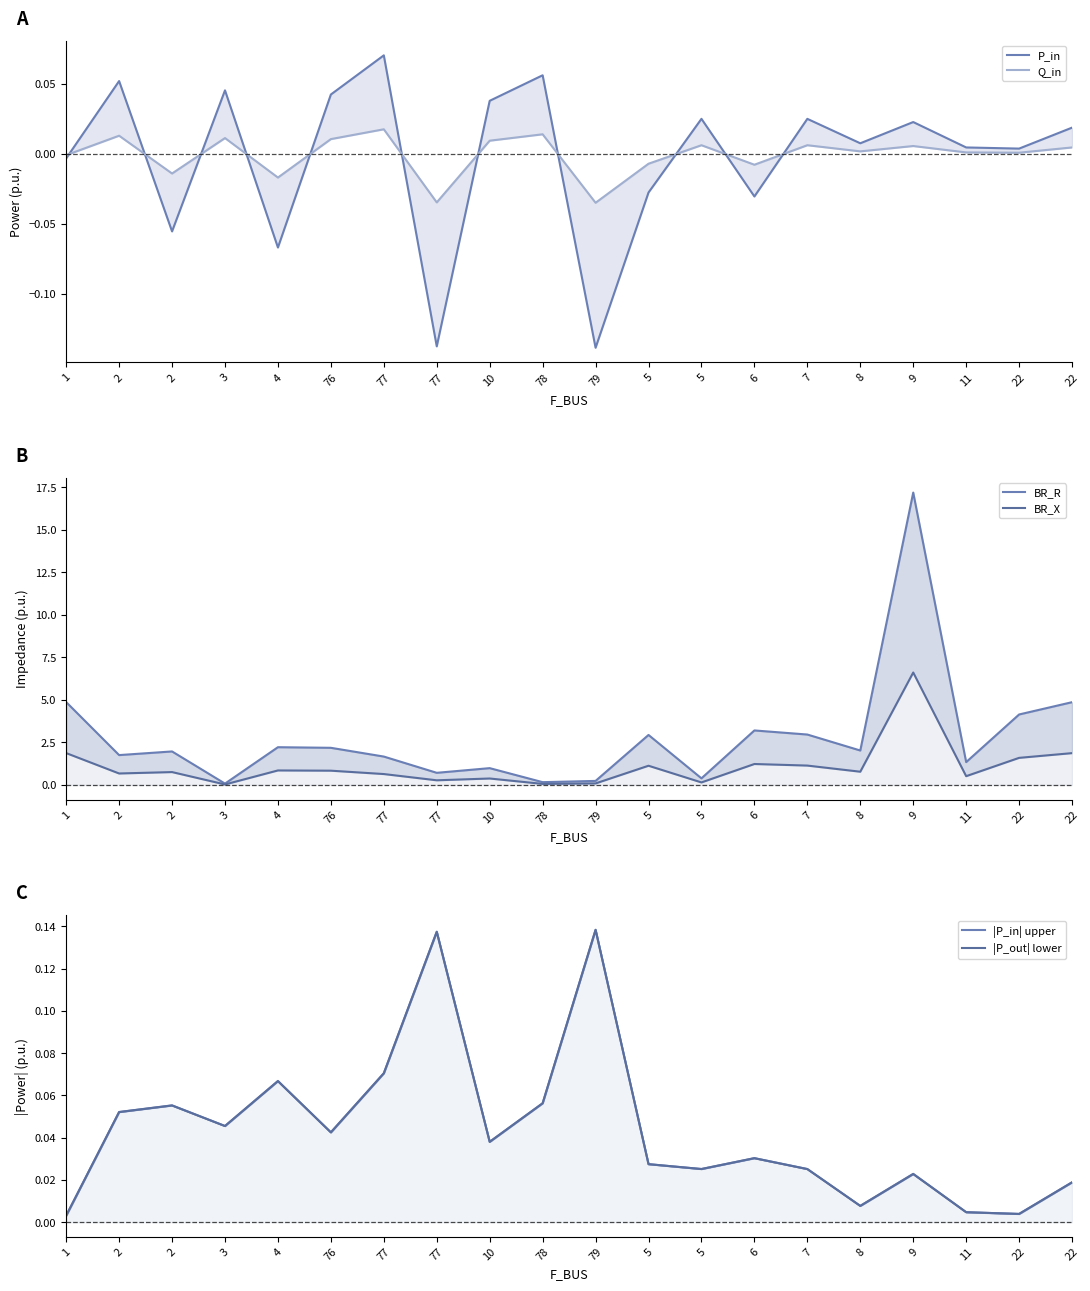

What is the maximum value shown in the chart?

17.2